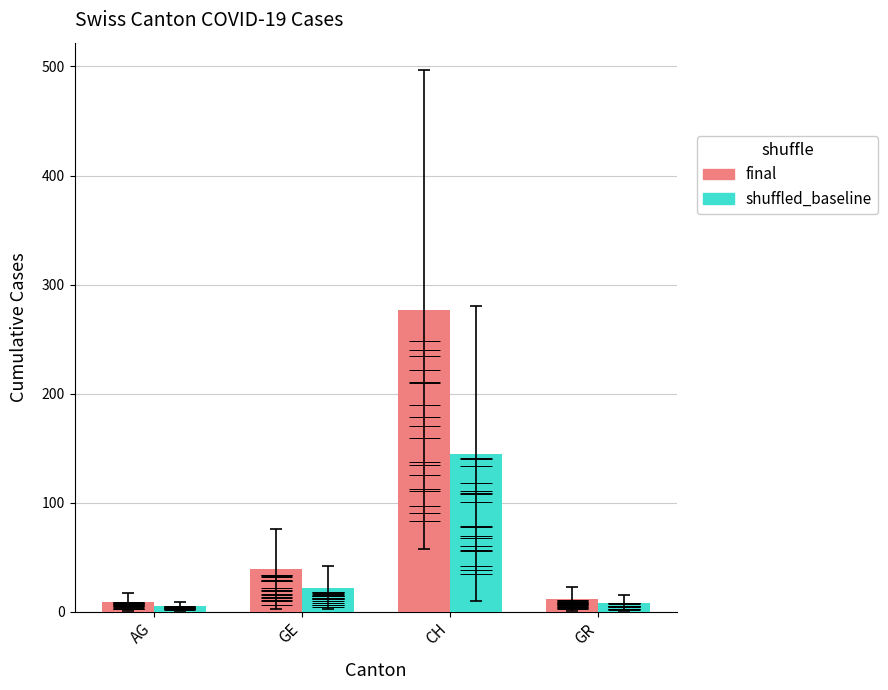

Which series has the largest total across all categories?

final